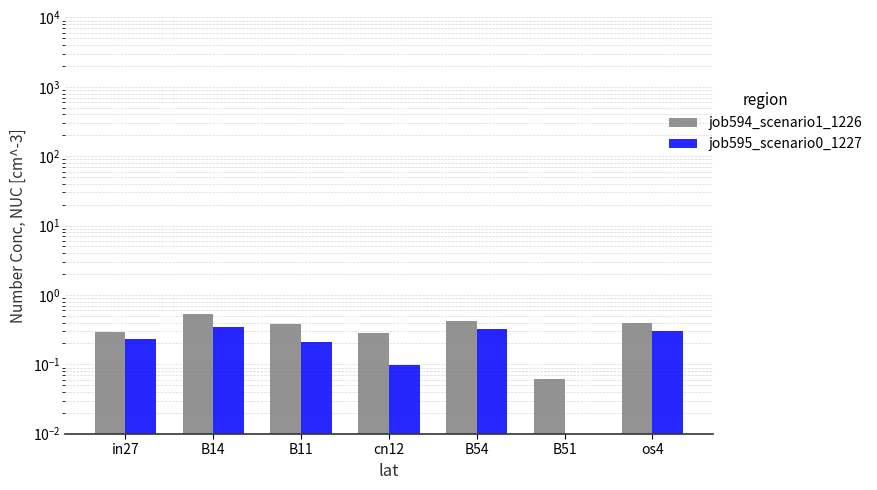

Reading right to left, transcribe all the data shown in this chart.

job594_scenario1_1226: os4=0.4	B51=0.1	B54=0.4	cn12=0.3	B11=0.4	B14=0.5	in27=0.3
job595_scenario0_1227: os4=0.3	B51=0.0	B54=0.3	cn12=0.1	B11=0.2	B14=0.3	in27=0.2